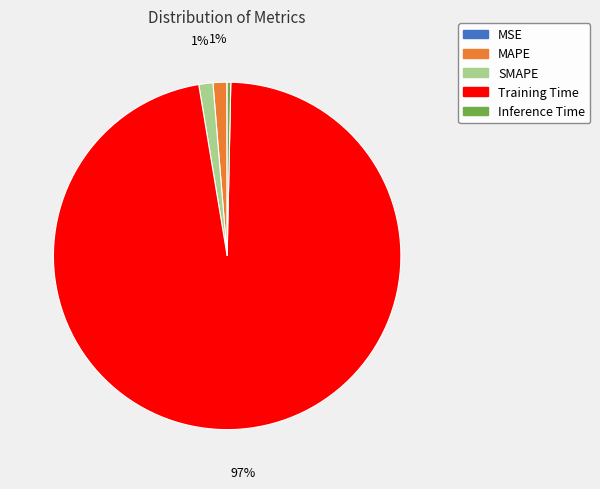

Which category has the biggest portion of the pie?

Training Time